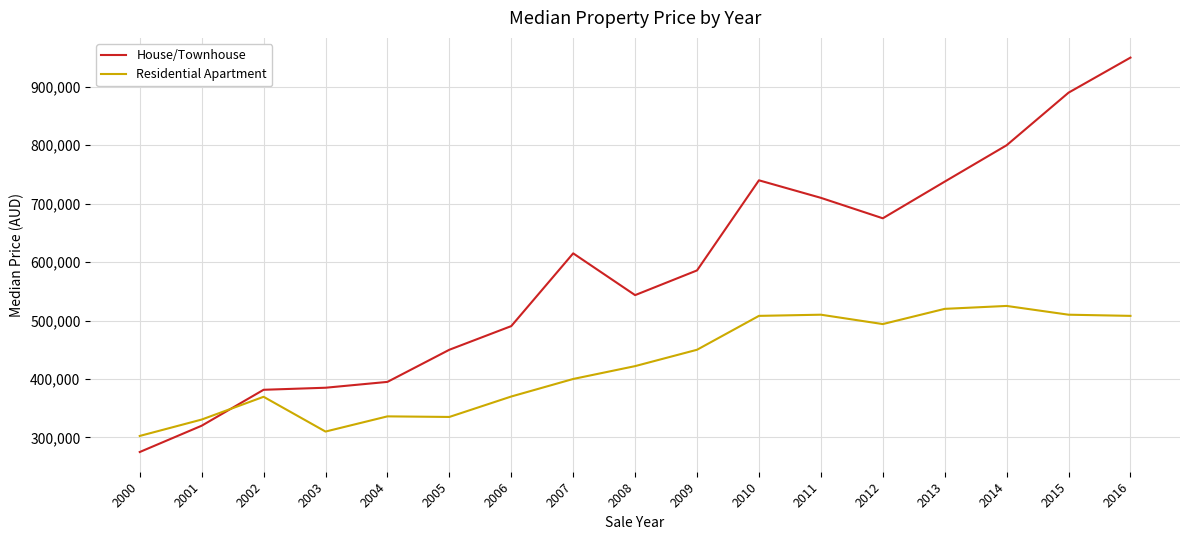

The value of Residential Apartment at 2012 is 493960.0. True or false?

True